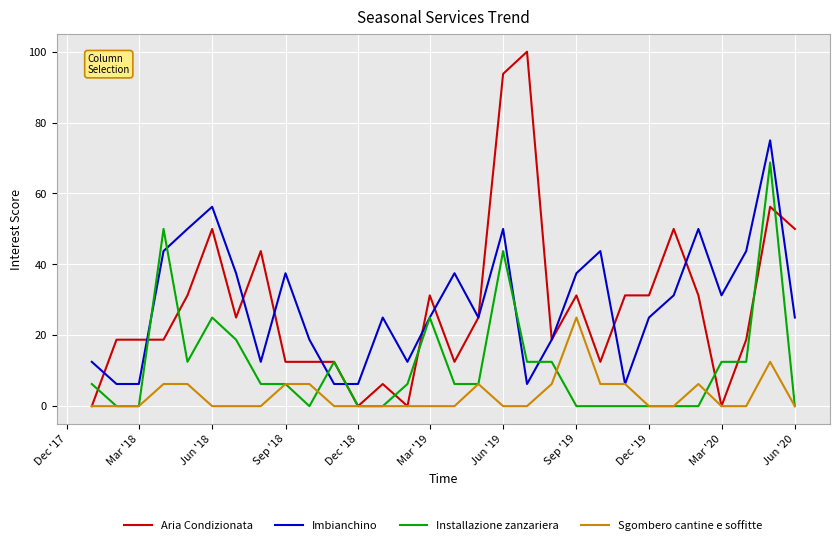

Which series has the widest spread of values?

Aria Condizionata